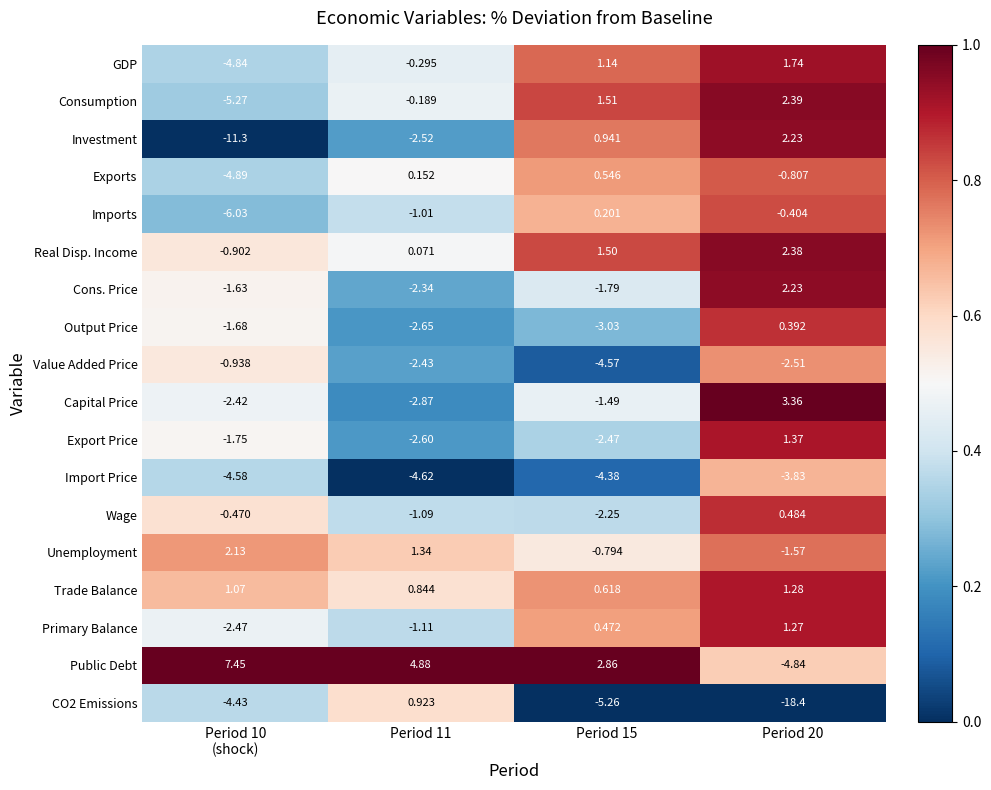

Which series has the largest total across all categories?

Public Debt